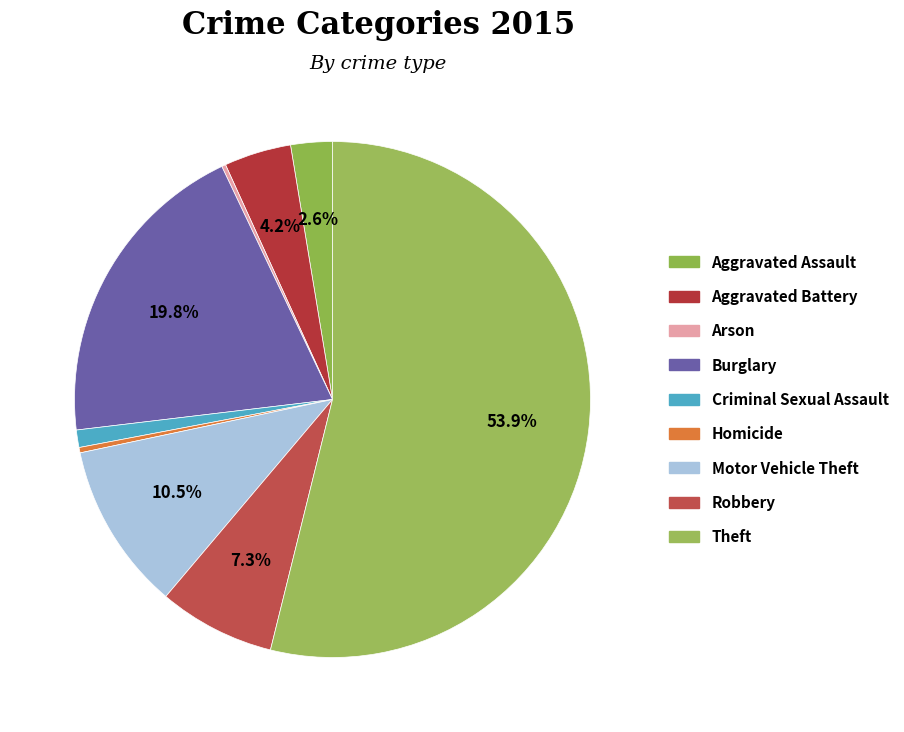

What percentage do Homicide and Aggravated Assault together represent?

2.9%